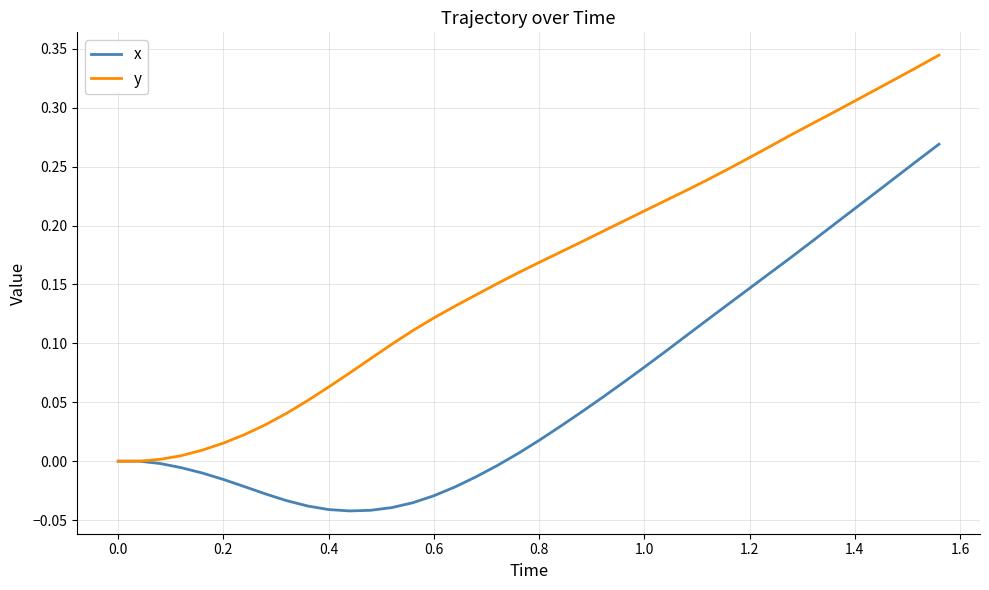

Which series has the widest spread of values?

y